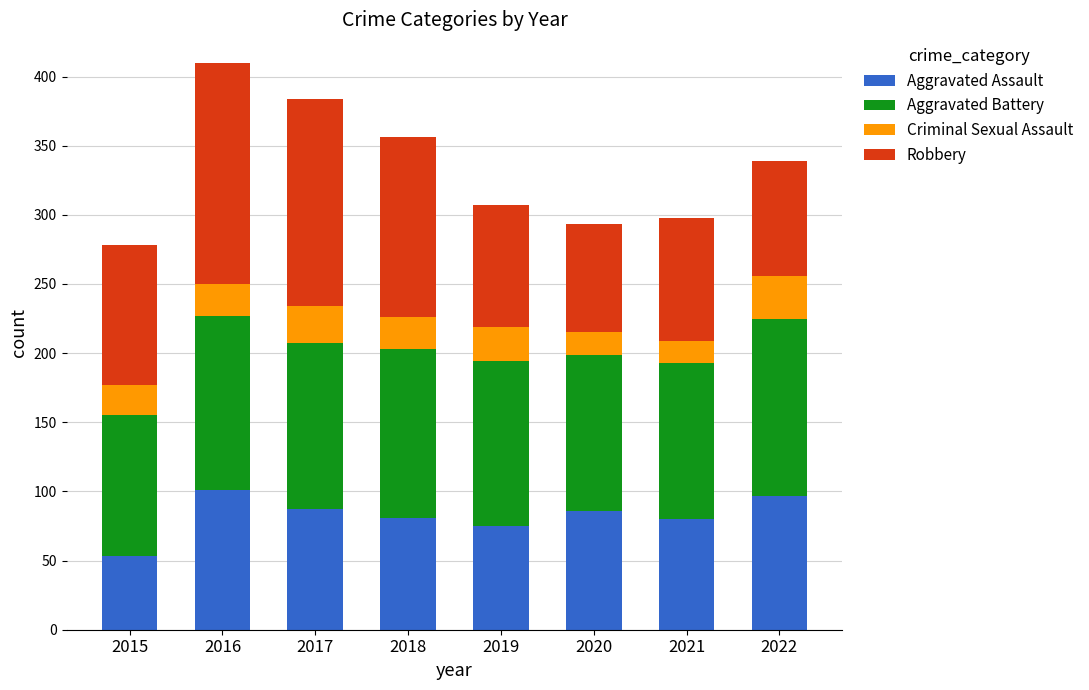

What is the sum of the Aggravated Assault values at 2016 and 2021?

181